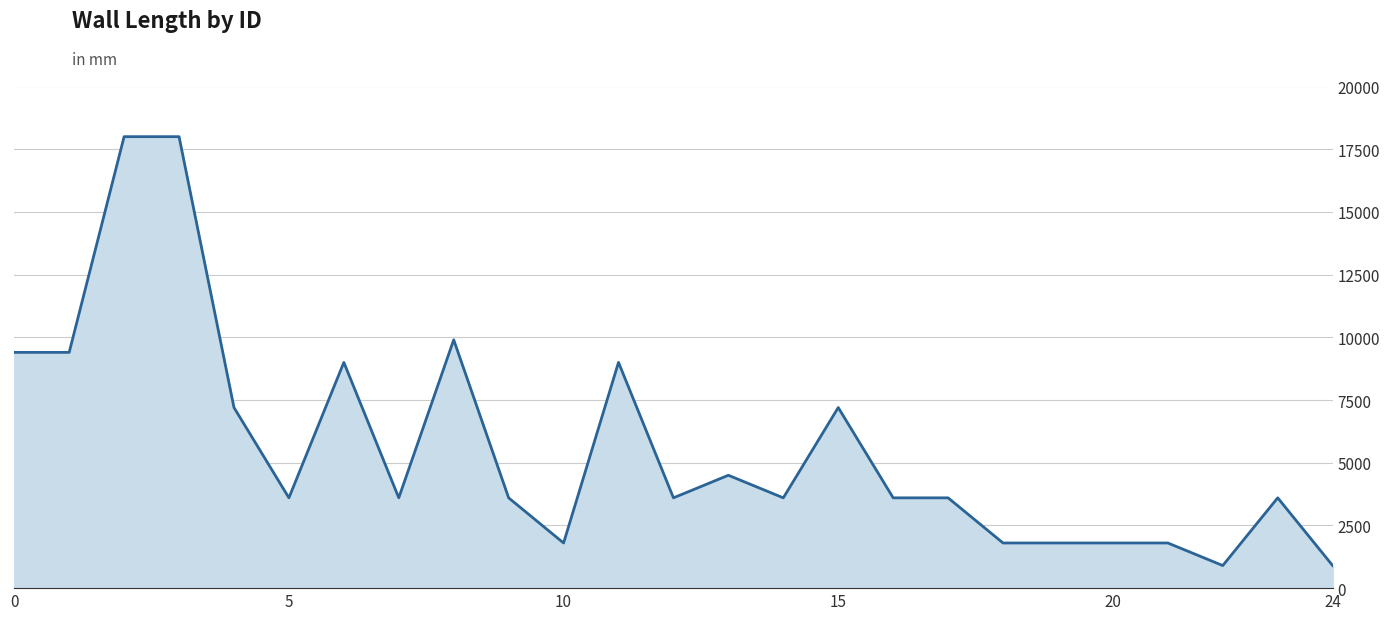

True or false: the data has more than 1 interior local peaks.

True